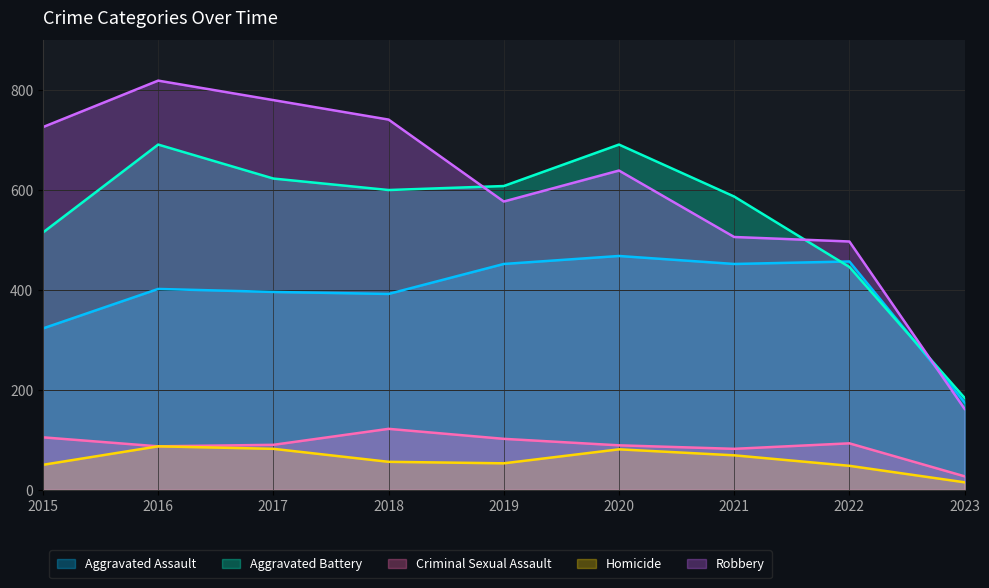

How many lines are shown in the chart?

5